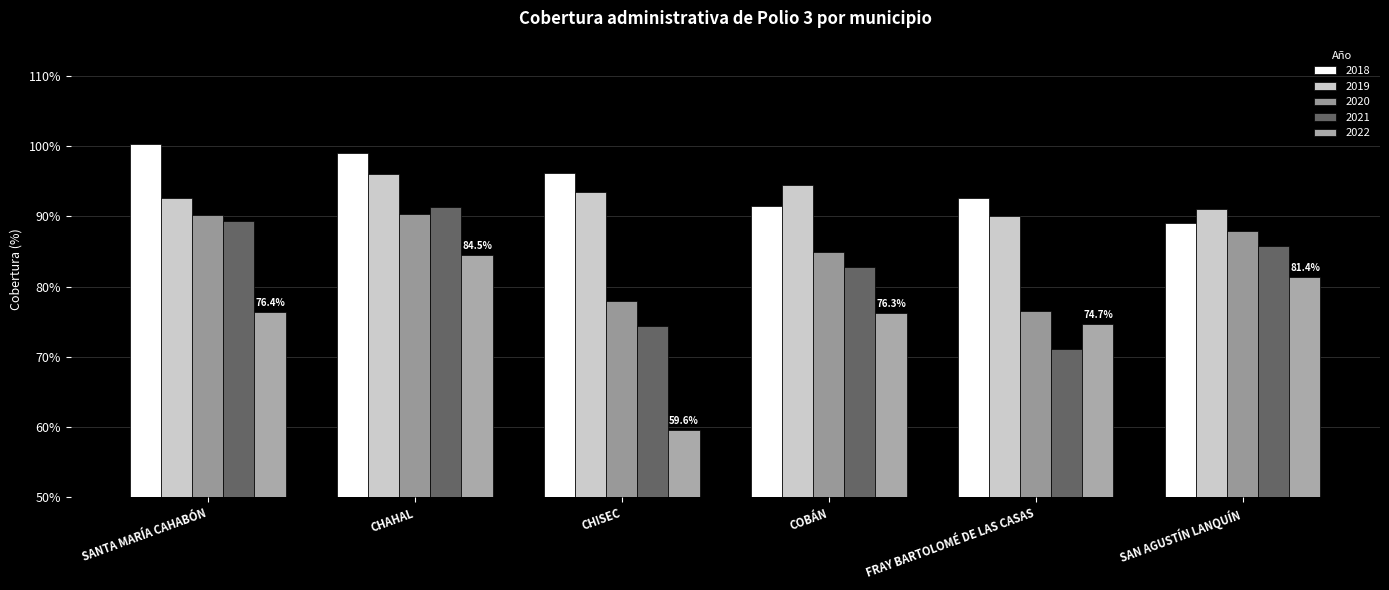

What is the minimum value for 2018?

89.0